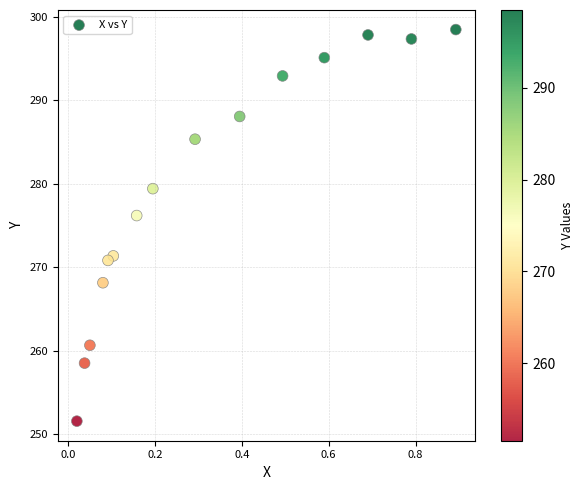

What is the range of X values (max minus min)?

0.9